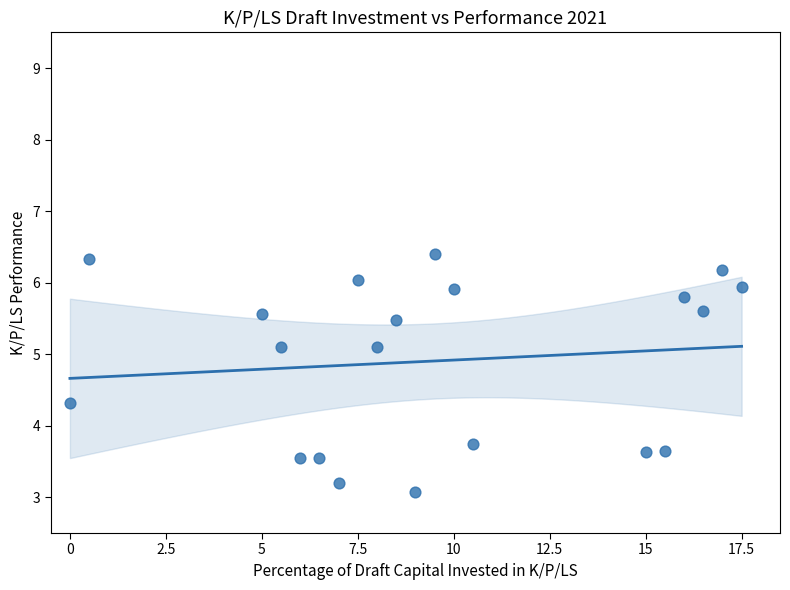

What is the range of Y values (max minus min)?

3.3